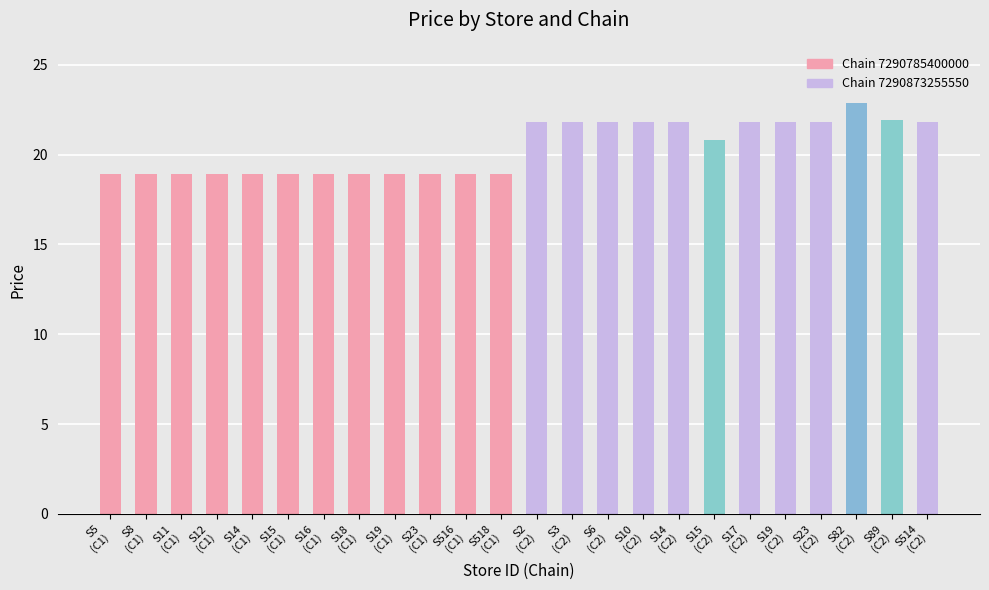

Read the Chain 7290785400000 value at S5
(C1).

18.9